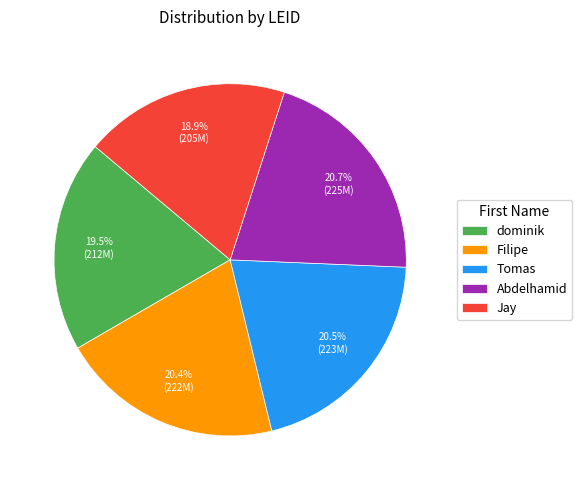

To the nearest percent, what is the average slice percentage?

20%